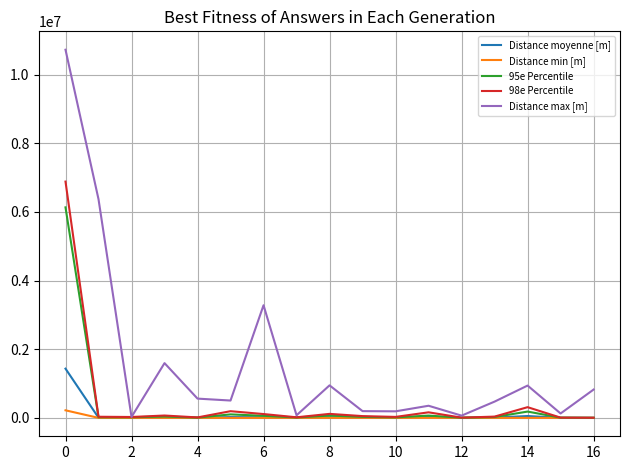

Which series has the largest total across all categories?

Distance max [m]